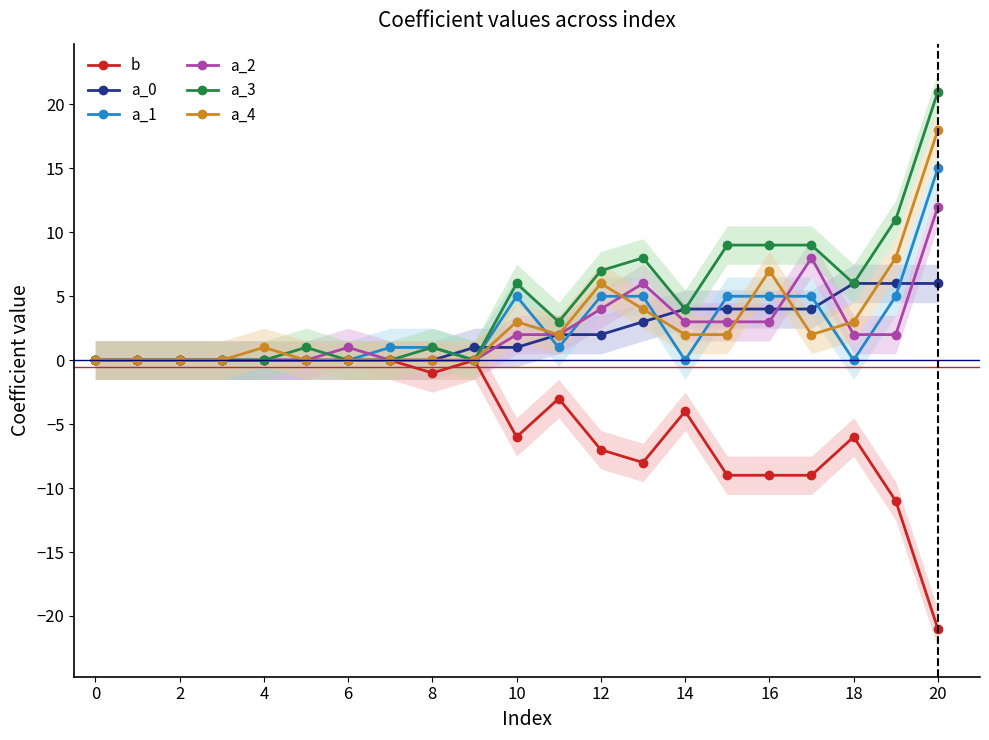

Is the value of a_1 at 16 greater than the value of a_4 at 14?

Yes